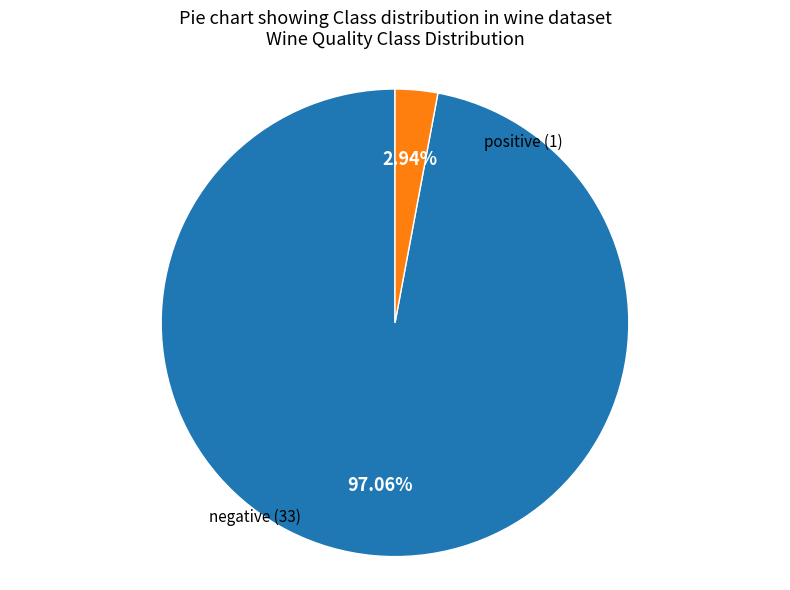

To the nearest percent, what is the difference between the largest and smallest slice percentages?

94%